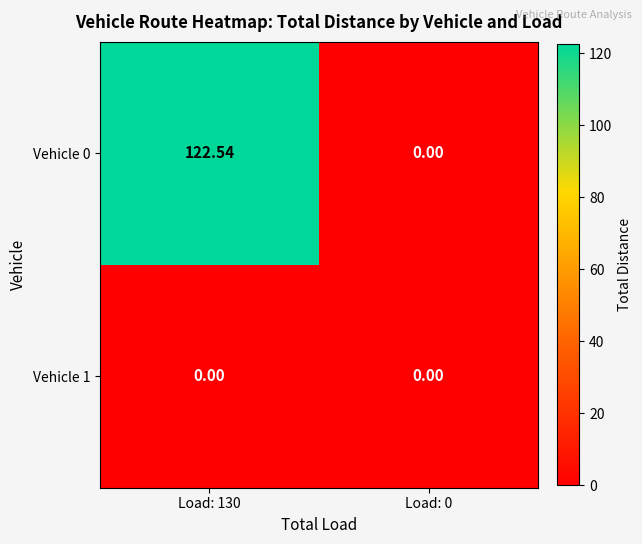

What is the greatest value displayed?

122.5